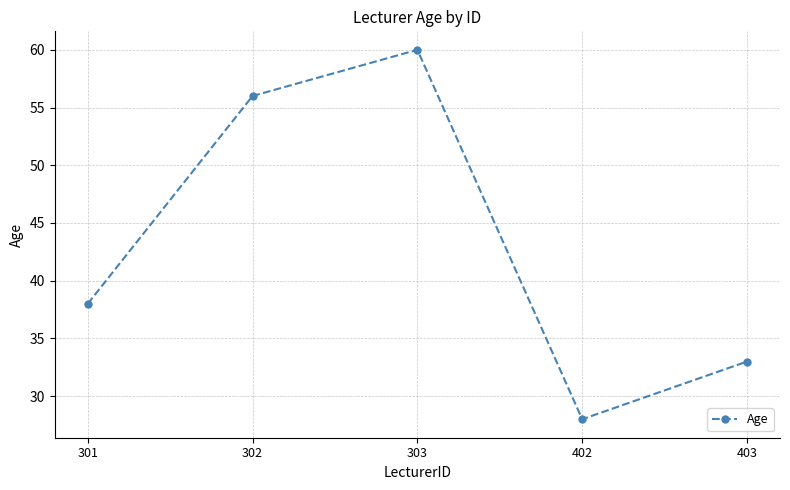

The value at 303 is 94. True or false?

False